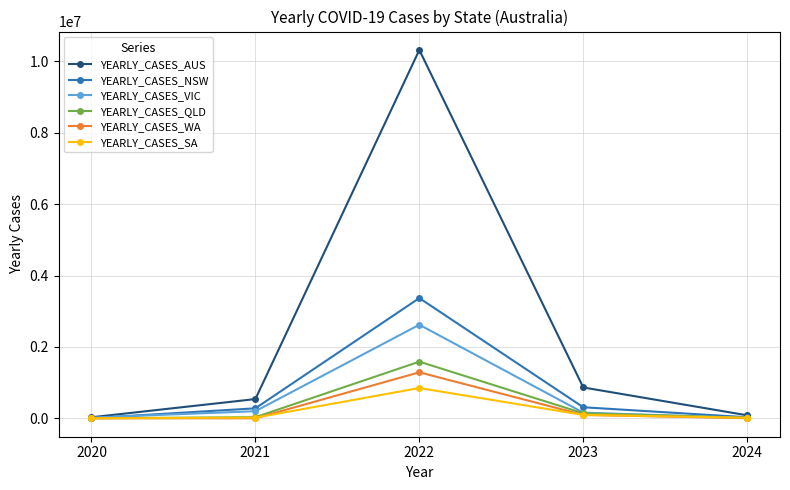

What is the sum of the YEARLY_CASES_AUS values at 2023 and 2022?

11182679